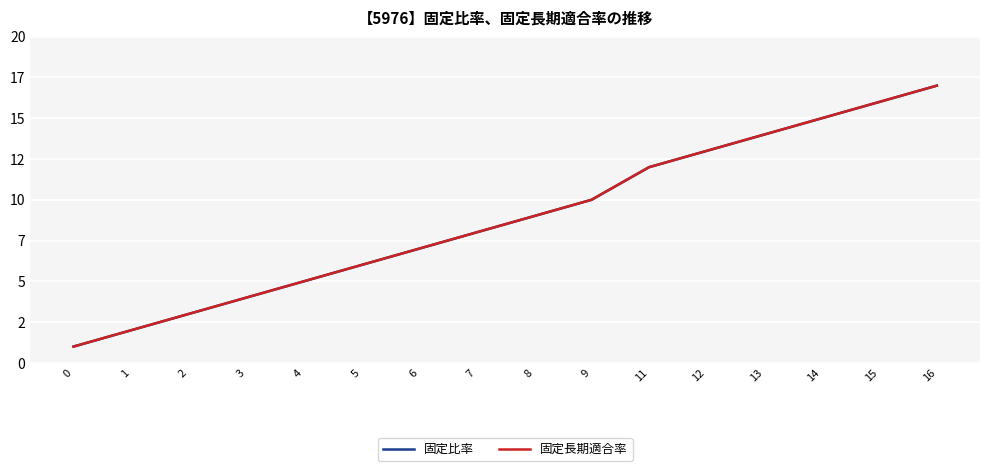

True or false: 固定長期適合率 has more than 0 interior local peaks.

False